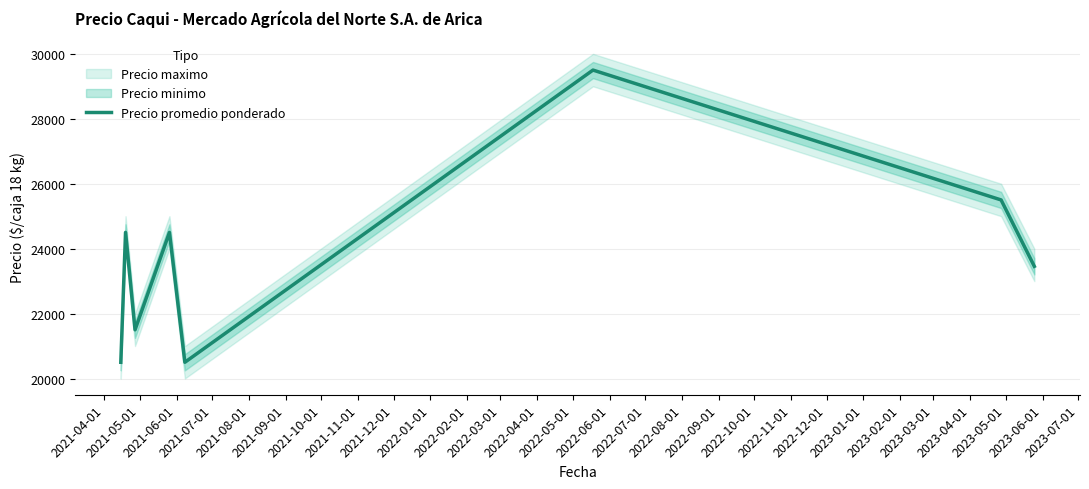

What is the maximum value for Precio promedio ponderado?

29500